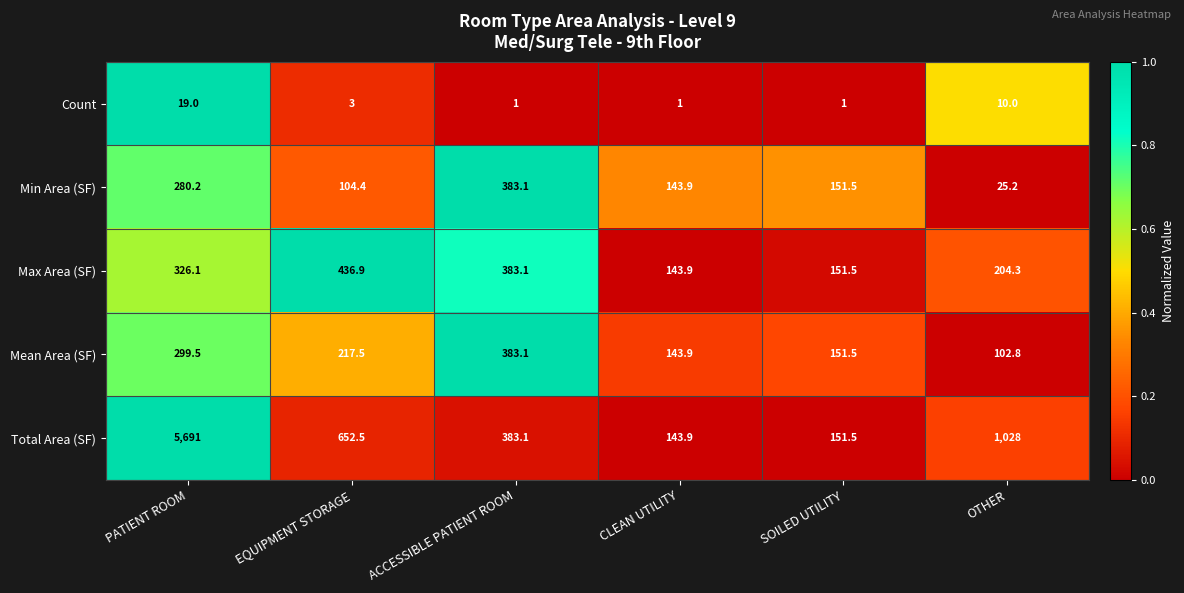

What is the total value across all series at OTHER?

1370.3